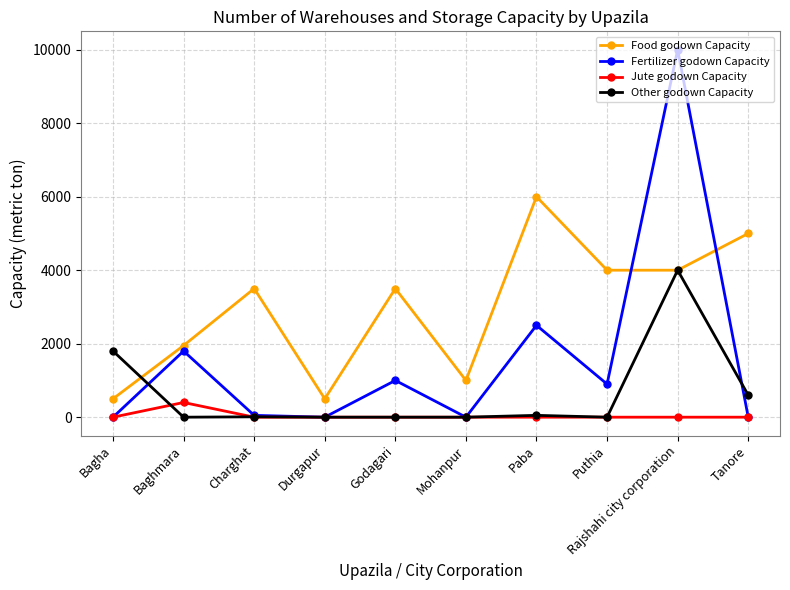

Which category has the highest value in the Jute godown Capacity series?

Baghmara